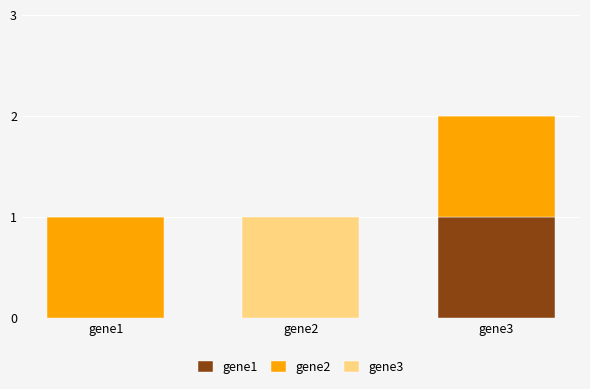

True or false: gene1 has a value of 0 at gene1.

True